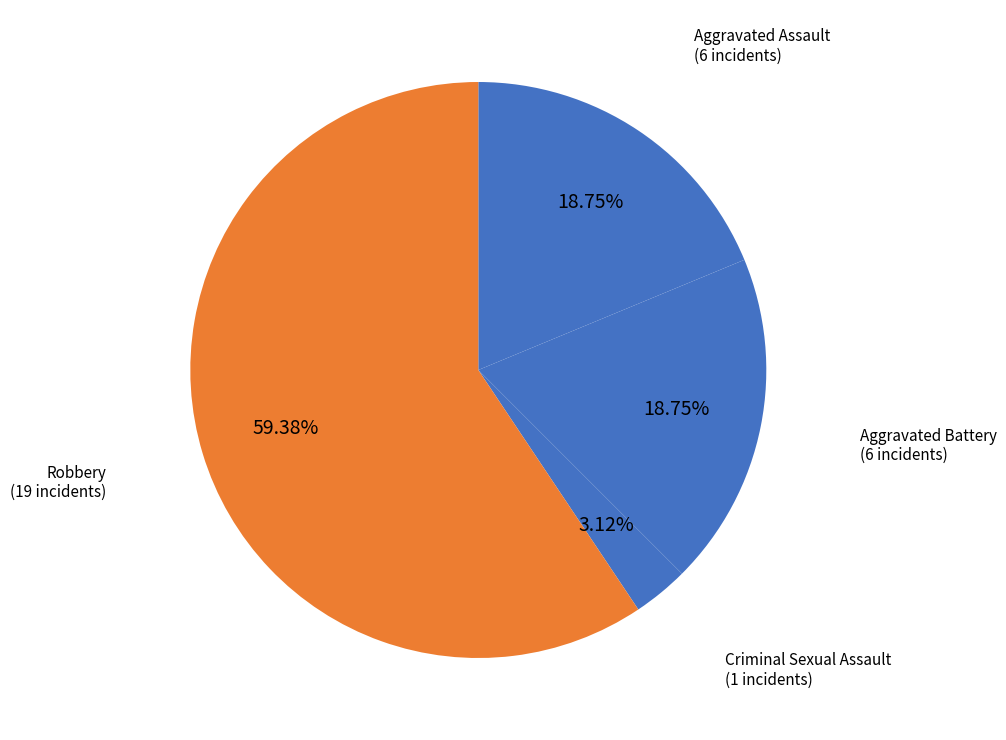

Which category accounts for the majority?

Robbery